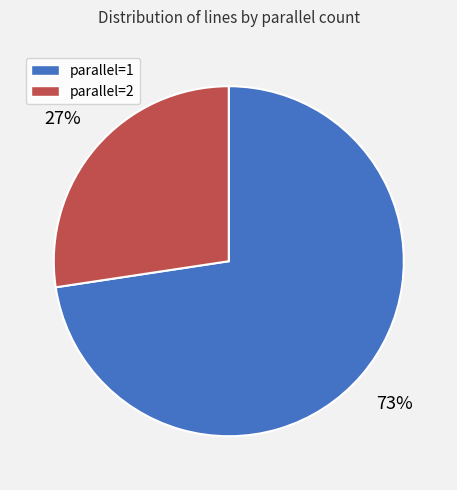

Is the sum of parallel=1 and parallel=2 greater than half?

Yes